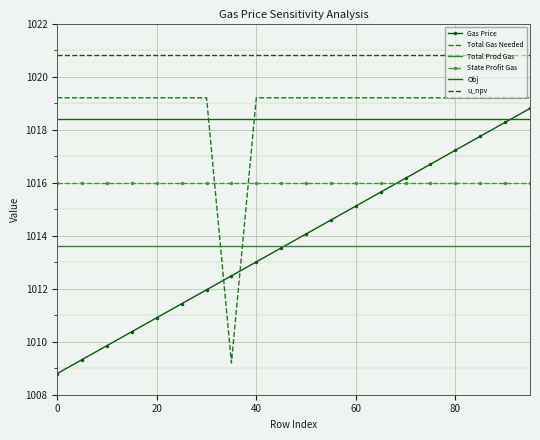

Rank the series by their maximum value, from highest to lowest.

u_npv, Total Gas Needed, Gas Price, Obj, State Profit Gas, Total Prod Gas